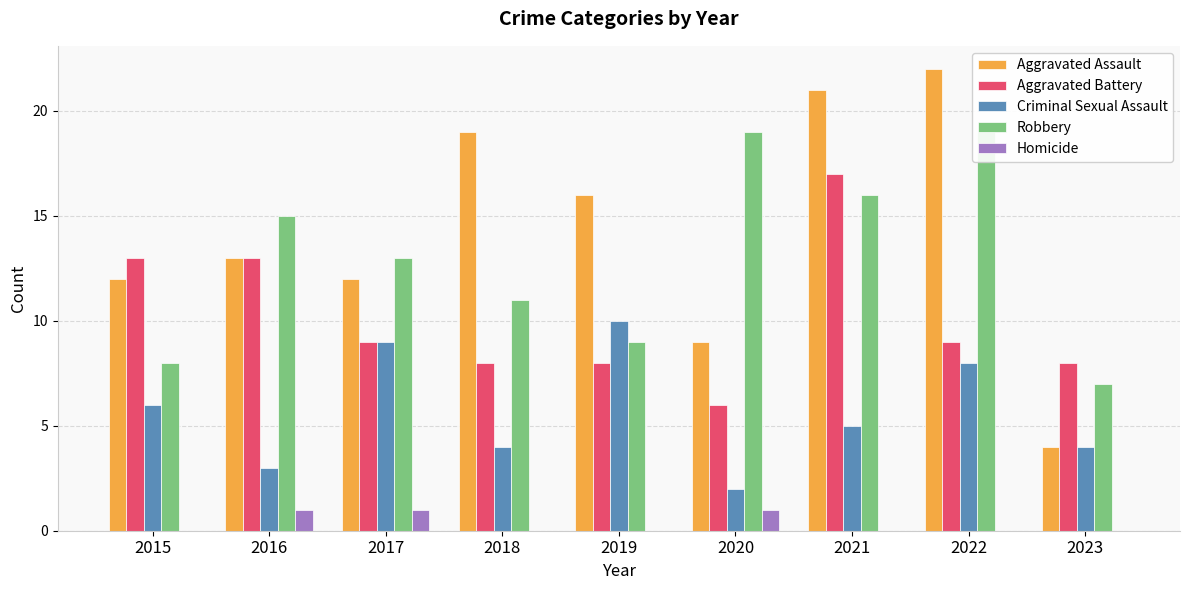

Reading right to left, transcribe all the data shown in this chart.

Aggravated Assault: 2023=4	2022=22	2021=21	2020=9	2019=16	2018=19	2017=12	2016=13	2015=12
Aggravated Battery: 2023=8	2022=9	2021=17	2020=6	2019=8	2018=8	2017=9	2016=13	2015=13
Criminal Sexual Assault: 2023=4	2022=8	2021=5	2020=2	2019=10	2018=4	2017=9	2016=3	2015=6
Robbery: 2023=7	2022=19	2021=16	2020=19	2019=9	2018=11	2017=13	2016=15	2015=8
Homicide: 2023=0	2022=0	2021=0	2020=1	2019=0	2018=0	2017=1	2016=1	2015=0